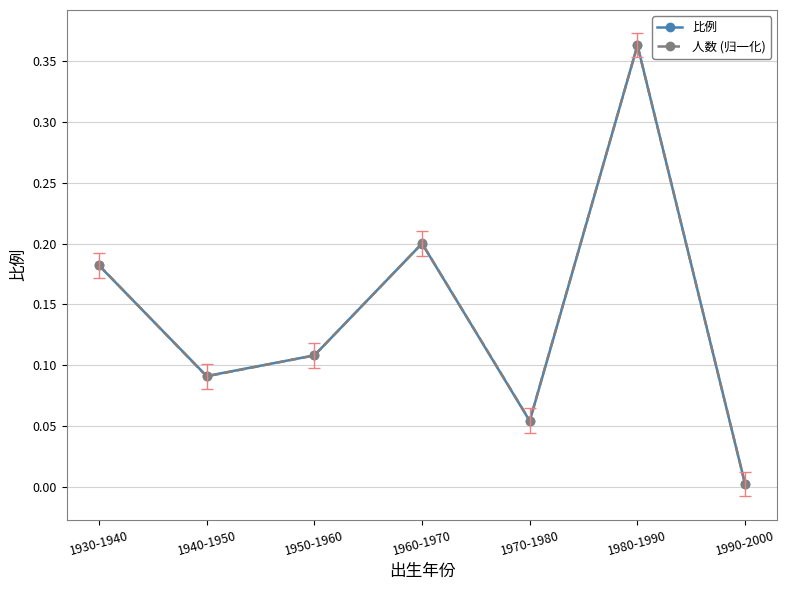

Which category has the highest value in the 人数 (归一化) series?

1980-1990